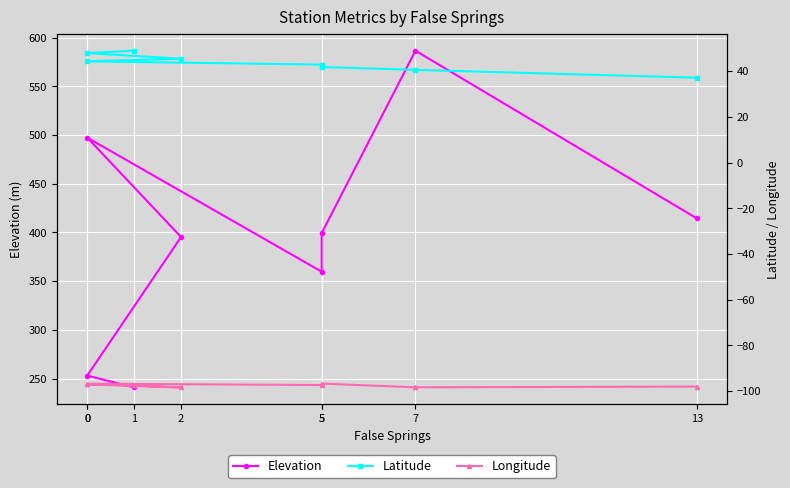

Which series has the largest total across all categories?

Elevation